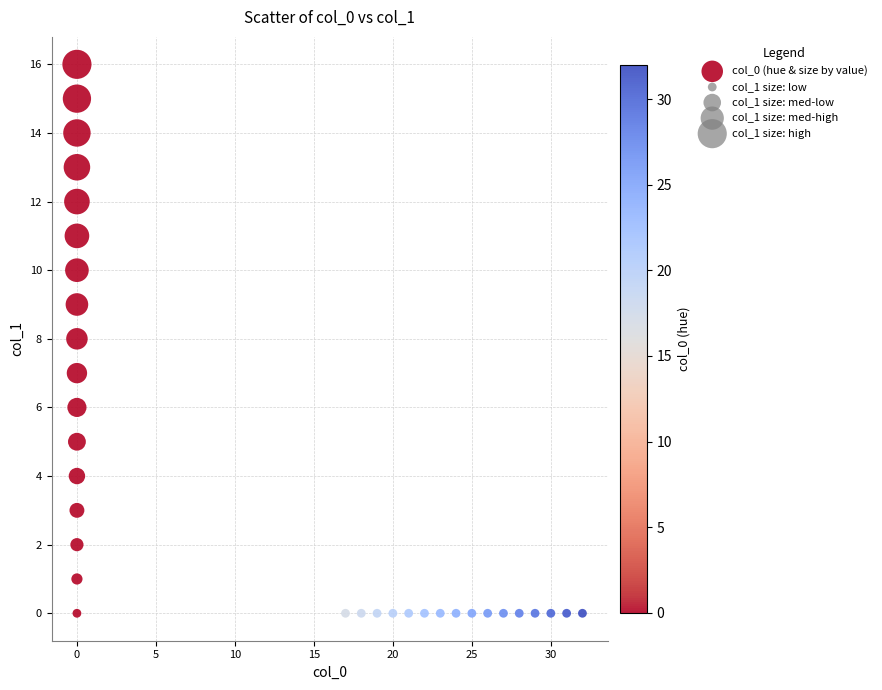

What is the range of X values (max minus min)?

32